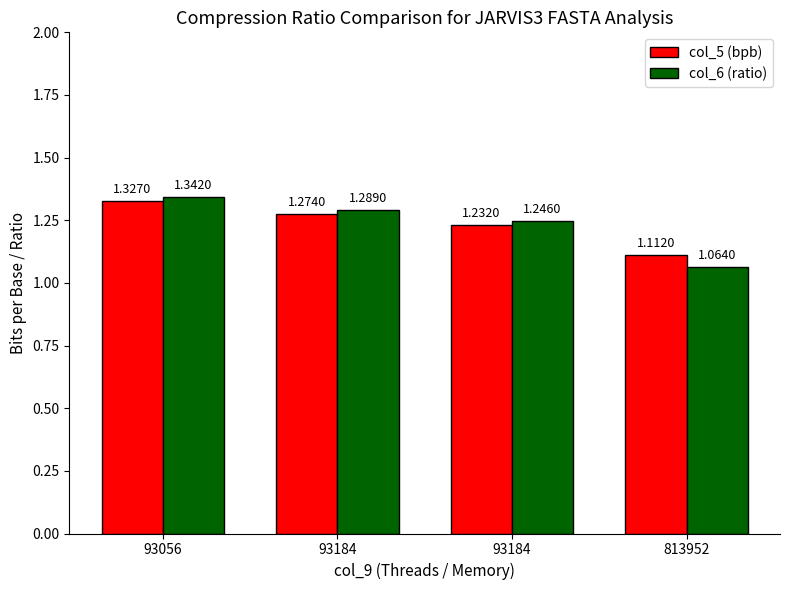

At 93184, list the series in order from smallest to largest.

col_5 (bpb), col_6 (ratio)